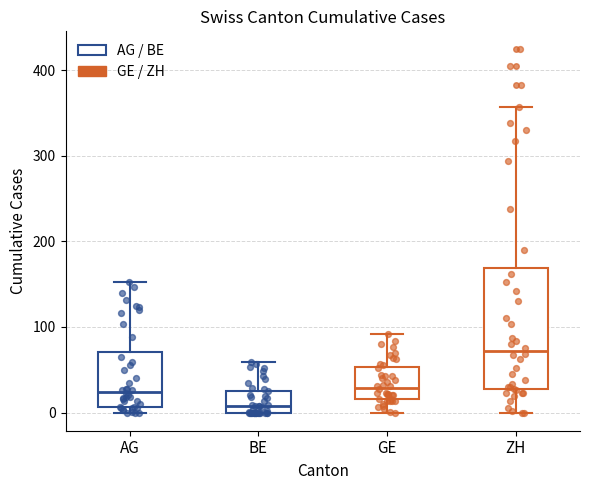

Reading left to right, transcribe this box plot: for each box, give where its median line is, the range the box spans, and where its two whiskers end, as read against the y-axis. The values are not printed on the chart, so give them approximately, as read against the axis.

AG: median 20, box 10 to 70, whiskers 0 to 150
BE: median 10, box 0 to 30, whiskers 0 to 60
GE: median 30, box 20 to 50, whiskers 0 to 90
ZH: median 70, box 30 to 170, whiskers 0 to 360